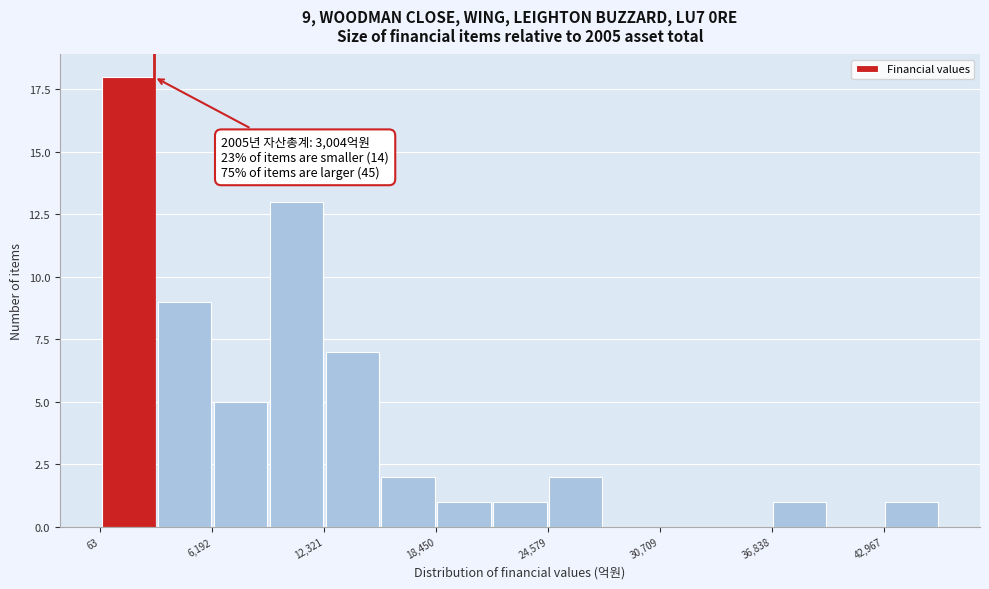

Read against the x-axis, roughly where is the centre of the tallest bar?

2000